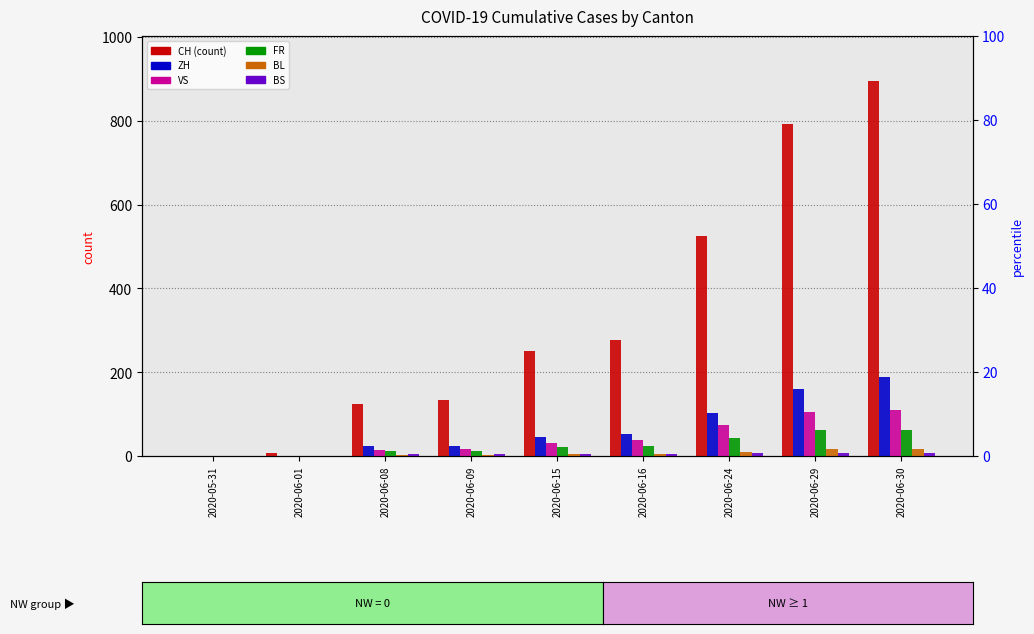

Which series has the largest total across all categories?

CH